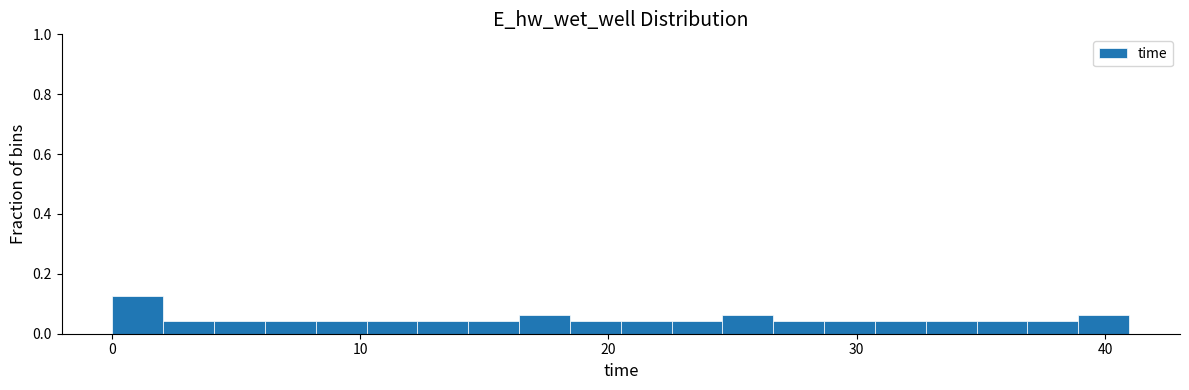

Read against the x-axis, roughly where is the centre of the tallest bar?

1